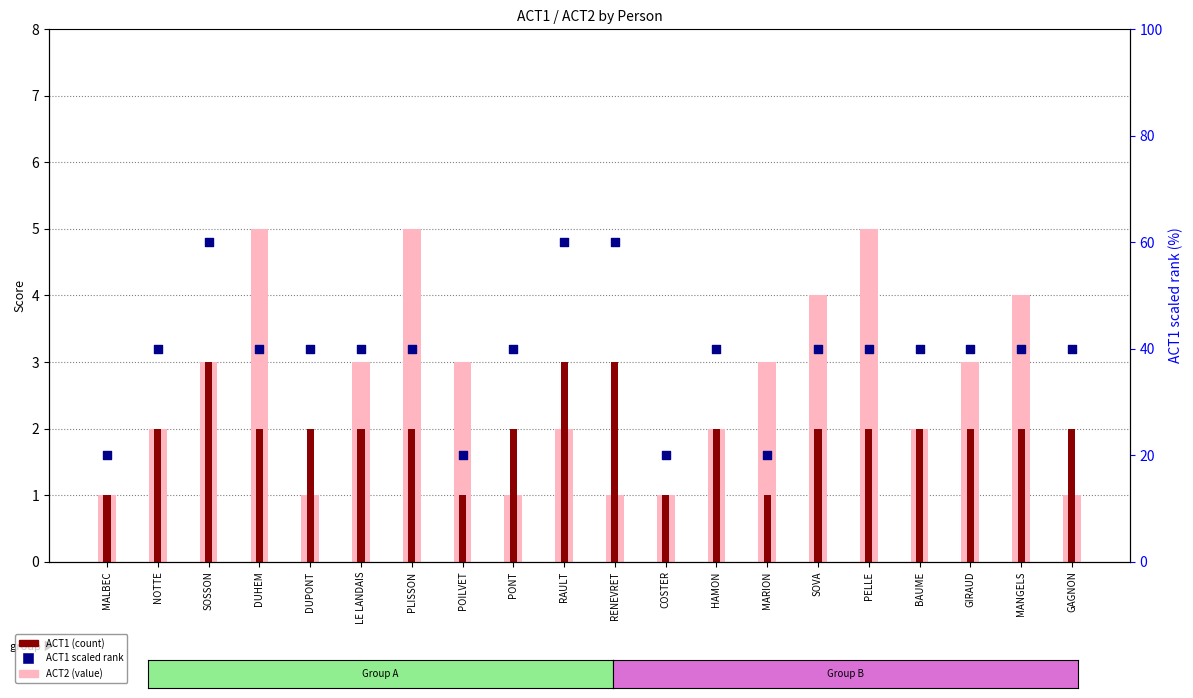

Is the value of ACT2 at POILVET greater than the value of ACT1 at PELLE?

Yes